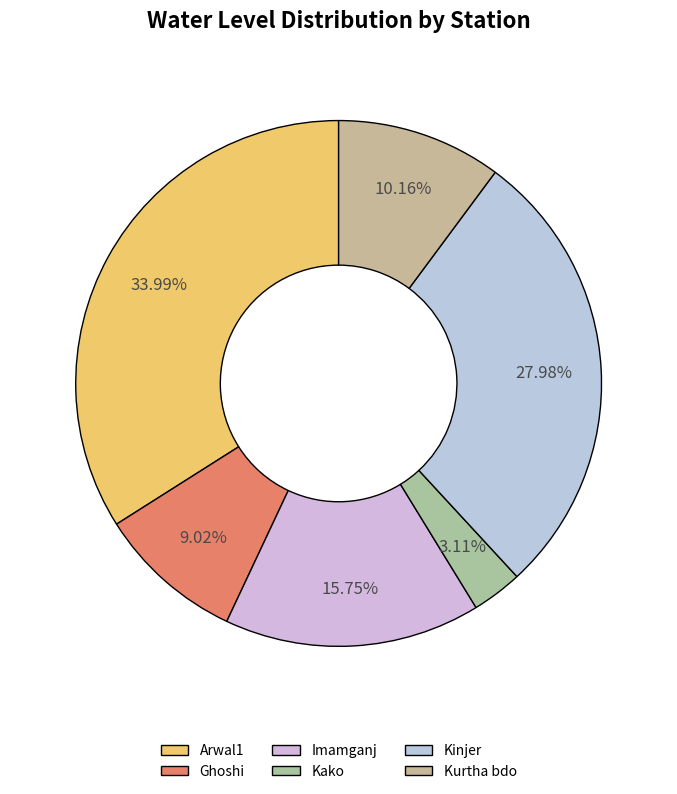

True or false: Ghoshi accounts for 9% of the total.

True